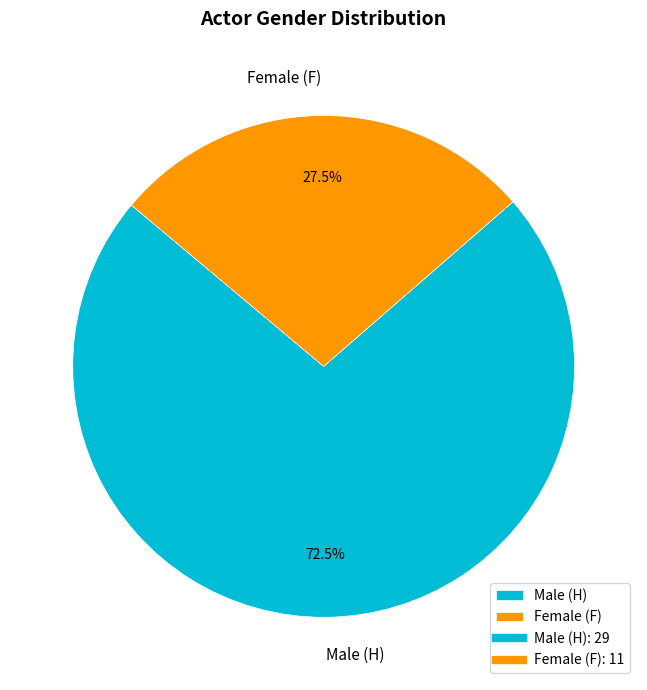

What is the smallest slice in the pie chart?

Female (F)